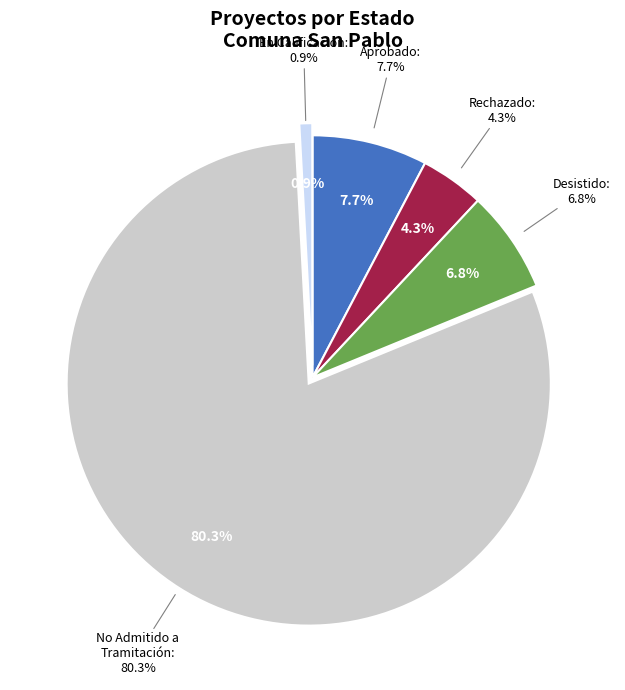

What is the majority slice?

DIA